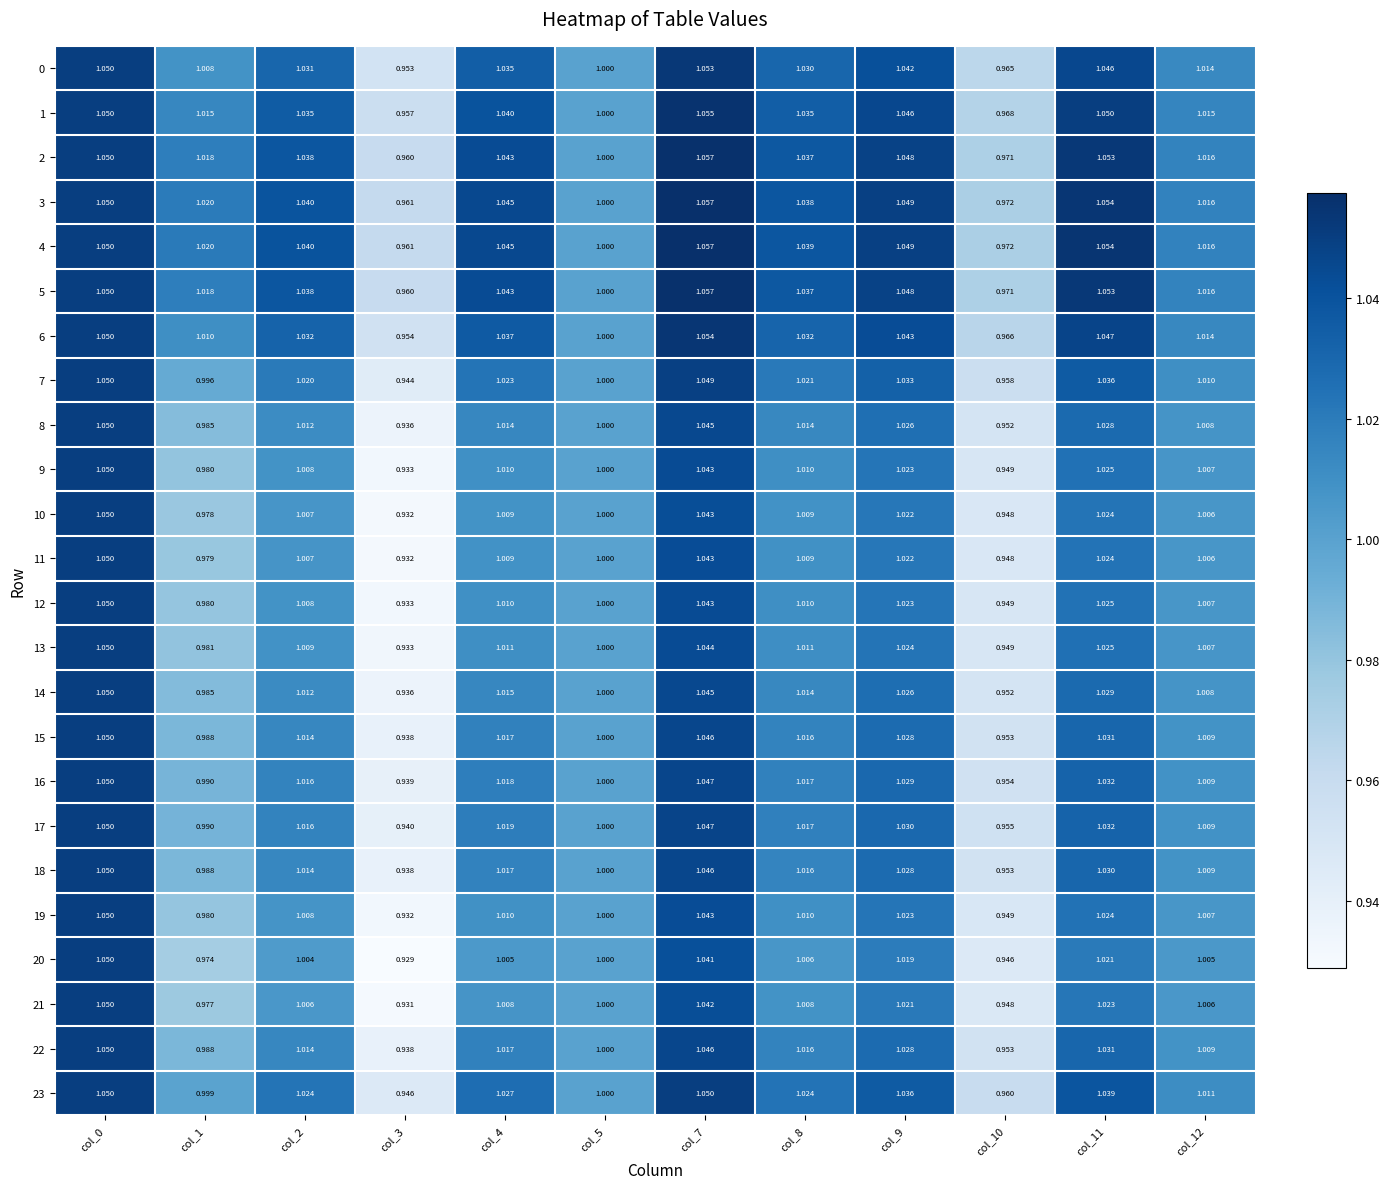

Which has a higher value, col_8 or col_2?

col_2